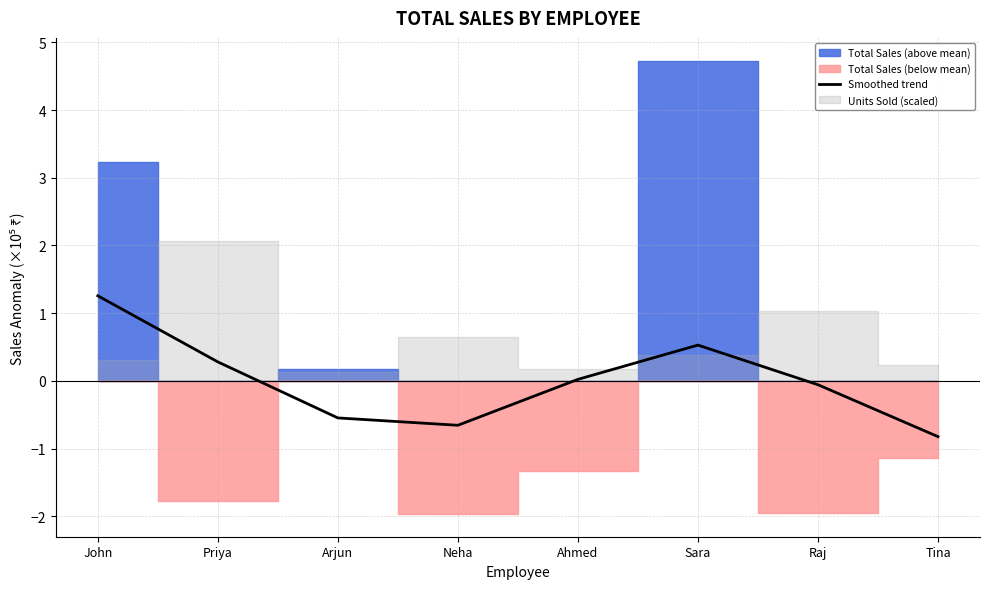

The value at Priya is 0.3. True or false?

True